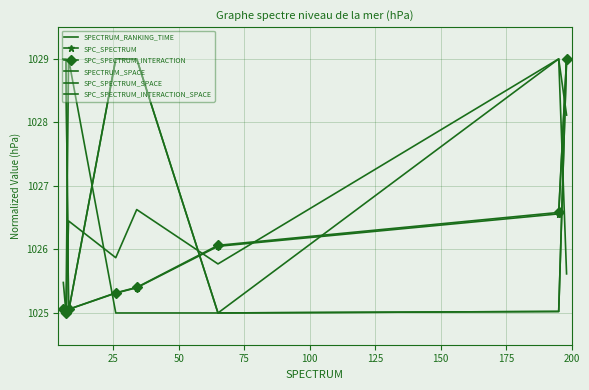

How many categories are shown in the chart?

8